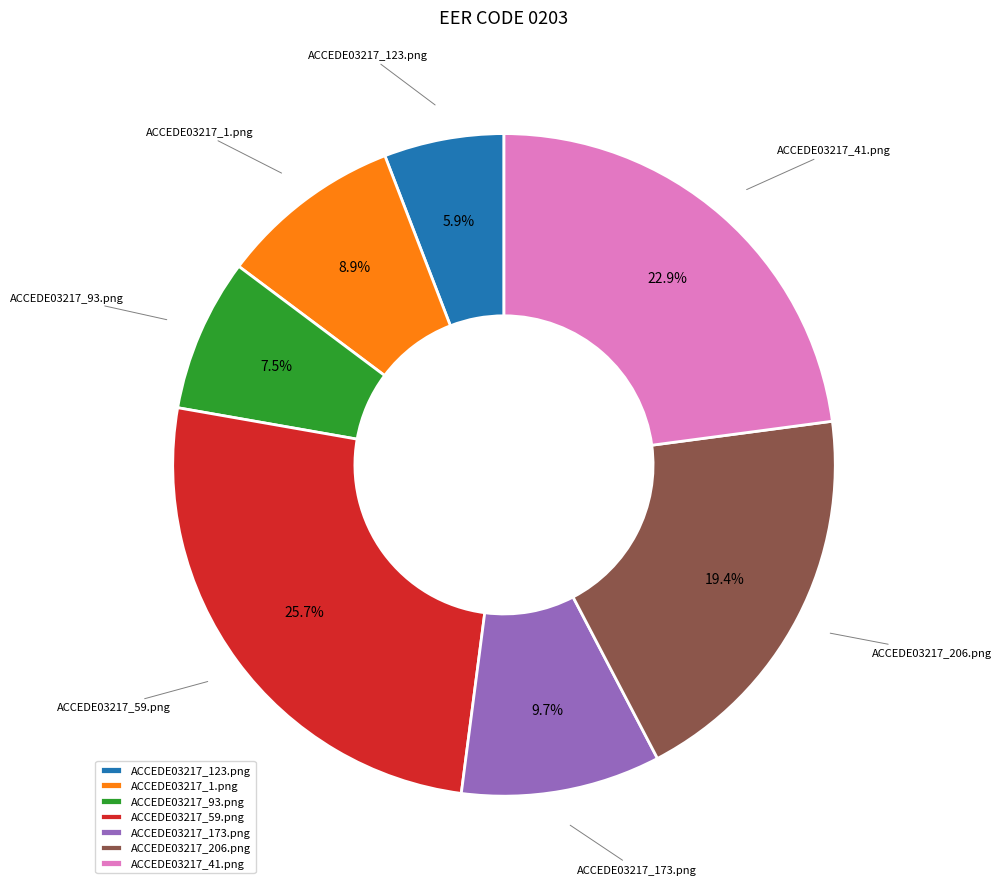

Which slice is the smallest?

ACCEDE03217_123.png